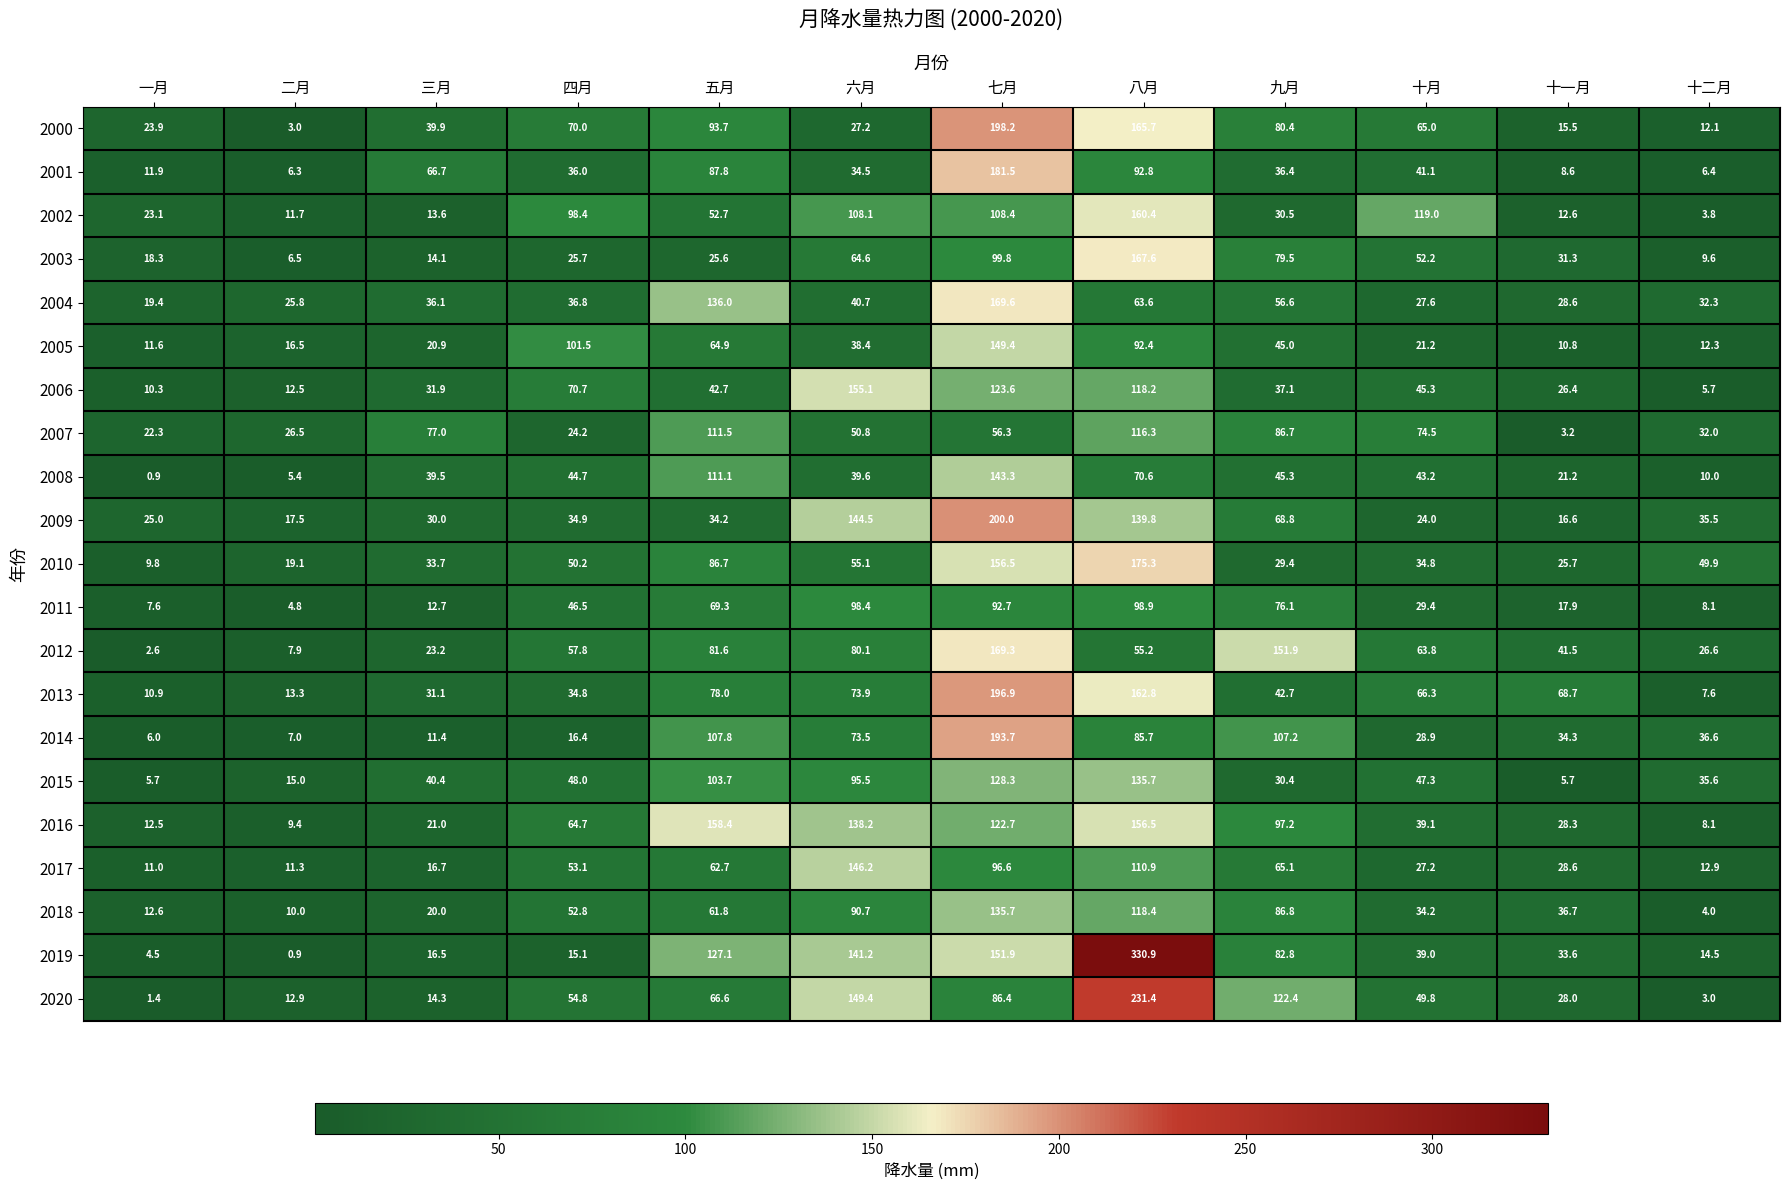

Which series has the largest range (max minus min)?

2019